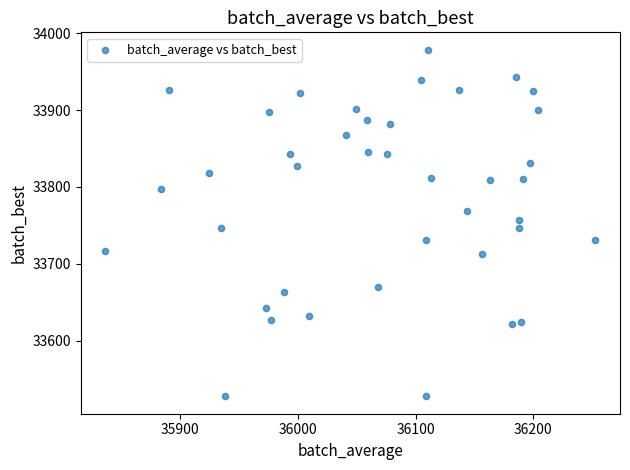

What is the range of X values (max minus min)?

416.2